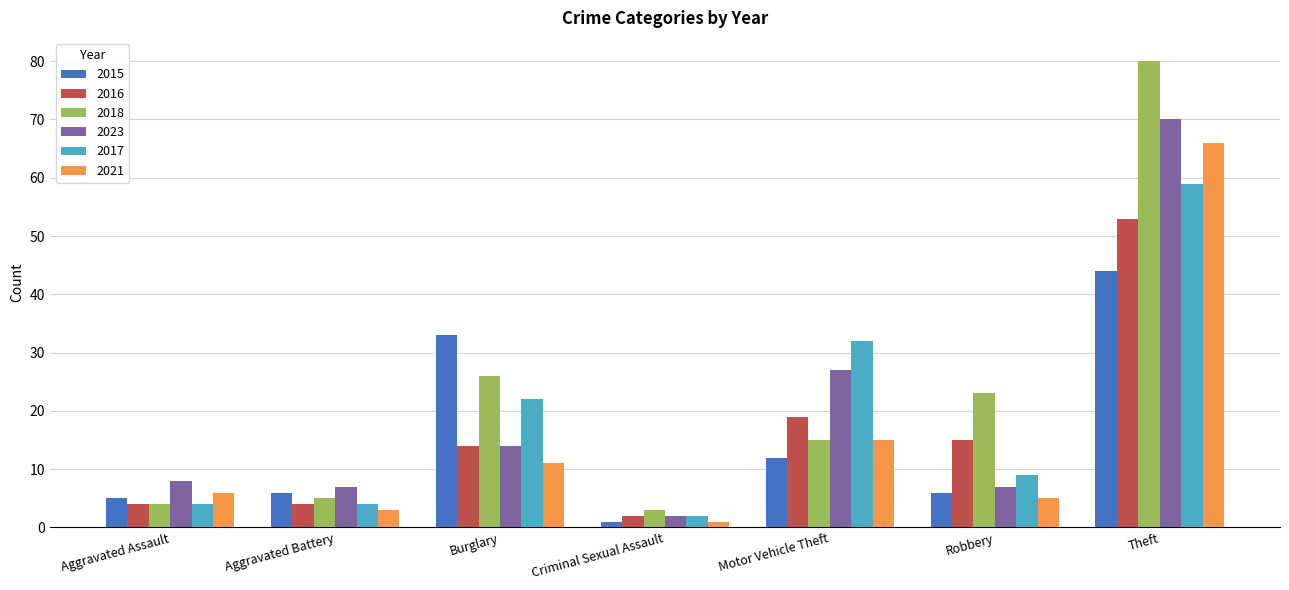

Reading right to left, transcribe all the data shown in this chart.

2015: 44	6	12	1	33	6	5
2016: 53	15	19	2	14	4	4
2018: 80	23	15	3	26	5	4
2023: 70	7	27	2	14	7	8
2017: 59	9	32	2	22	4	4
2021: 66	5	15	1	11	3	6